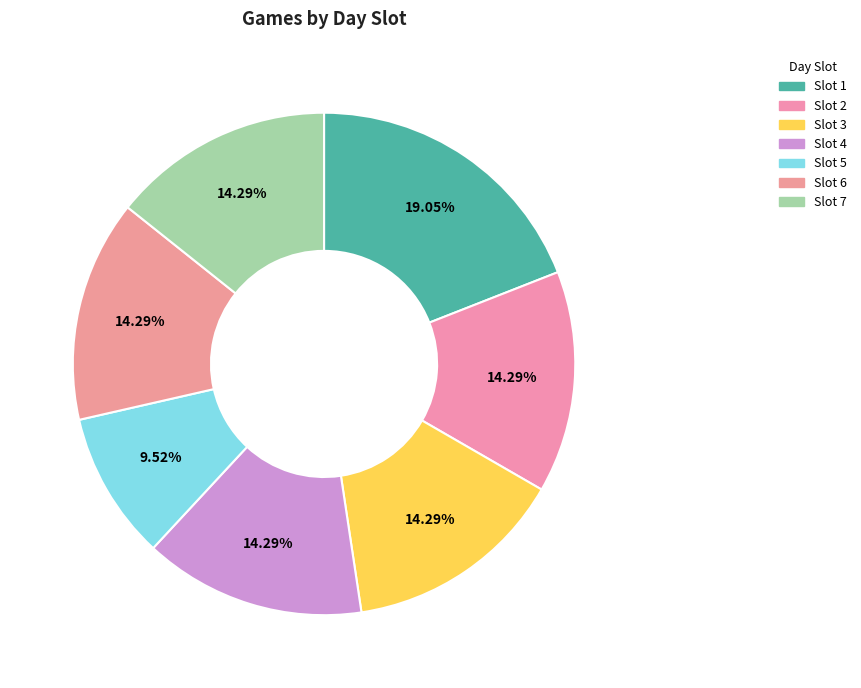

Count the number of slices in the pie.

7